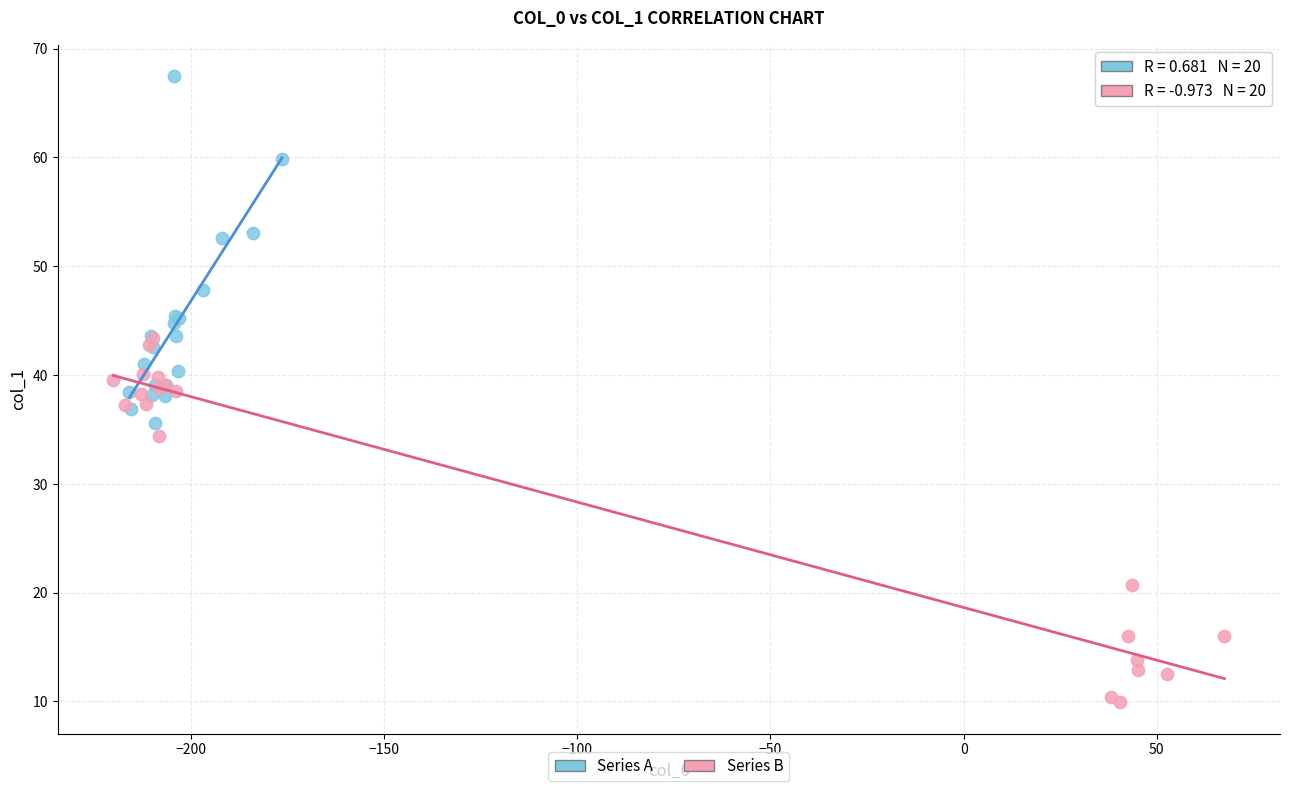

Which series contains the lowest Y value?

Series B